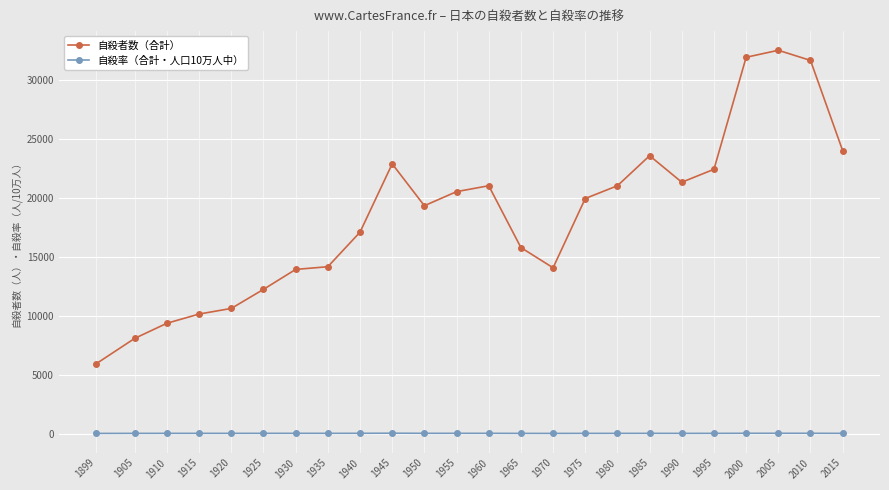

True or false: 自殺者数（合計） and 自殺率（合計・人口10万人中） cross at least once.

False